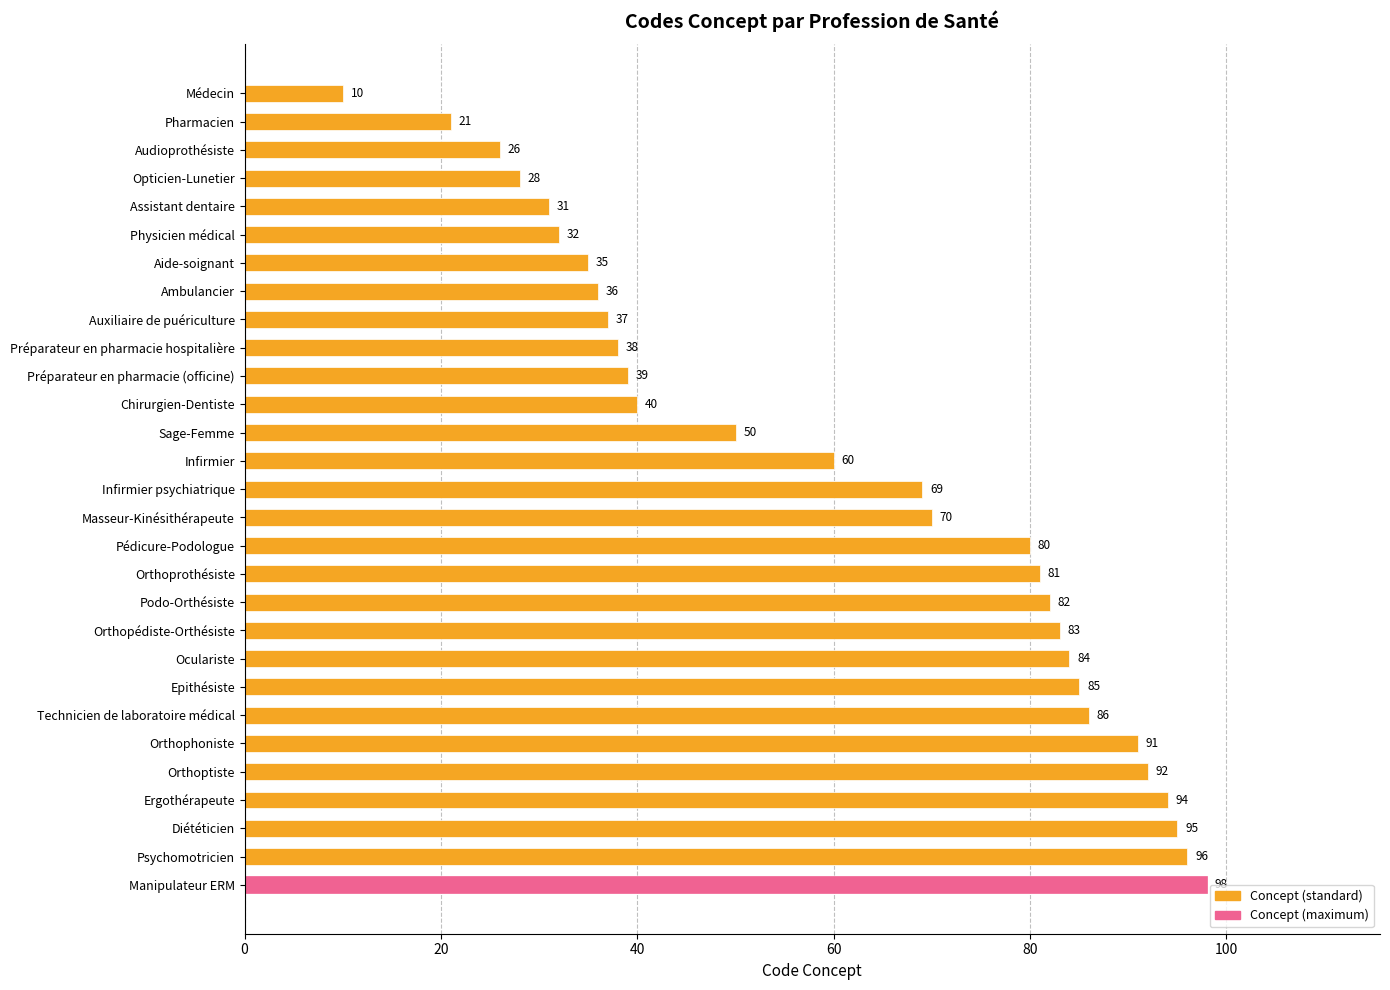

Reading bottom to top, extract all data points from this chart.

Manipulateur ERM=98	Psychomotricien=96	Diététicien=95	Ergothérapeute=94	Orthoptiste=92	Orthophoniste=91	Technicien de laboratoire médical=86	Epithésiste=85	Oculariste=84	Orthopédiste-Orthésiste=83	Podo-Orthésiste=82	Orthoprothésiste=81	Pédicure-Podologue=80	Masseur-Kinésithérapeute=70	Infirmier psychiatrique=69	Infirmier=60	Sage-Femme=50	Chirurgien-Dentiste=40	Préparateur en pharmacie (officine)=39	Préparateur en pharmacie hospitalière=38	Auxiliaire de puériculture=37	Ambulancier=36	Aide-soignant=35	Physicien médical=32	Assistant dentaire=31	Opticien-Lunetier=28	Audioprothésiste=26	Pharmacien=21	Médecin=10